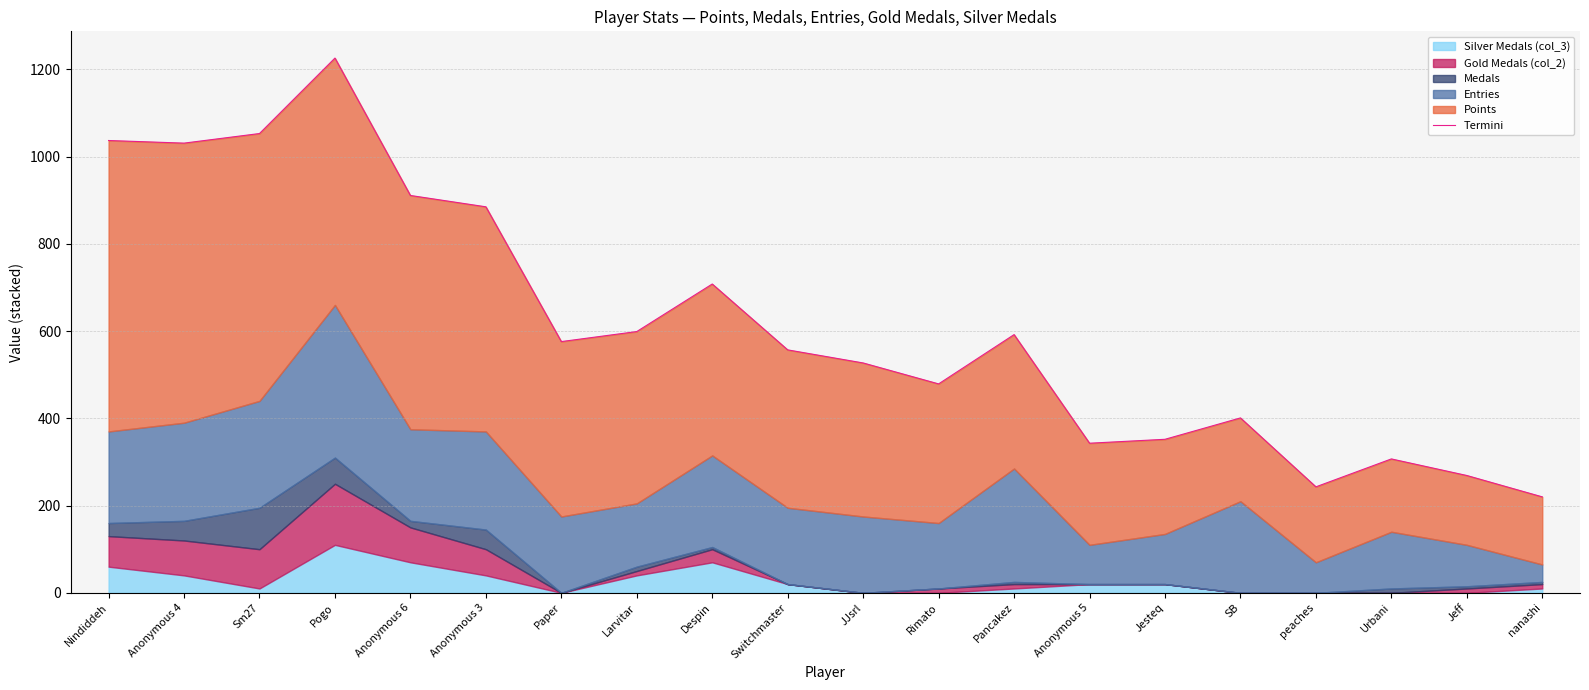

What is the label of the 12th point from the right?

Despin